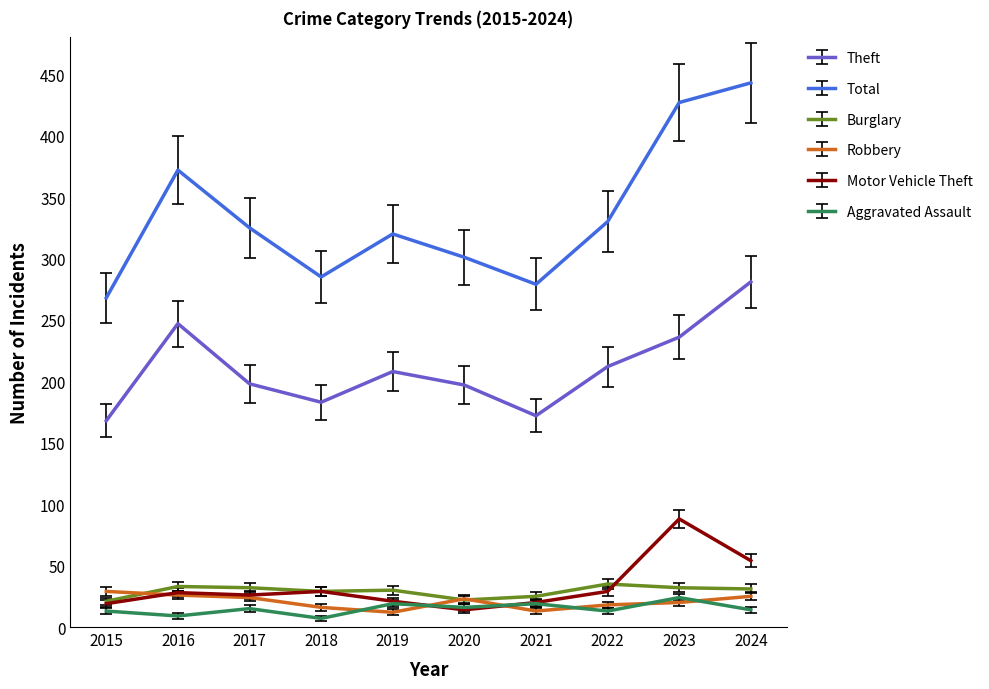

The value of Burglary at 2016 is 33. True or false?

True